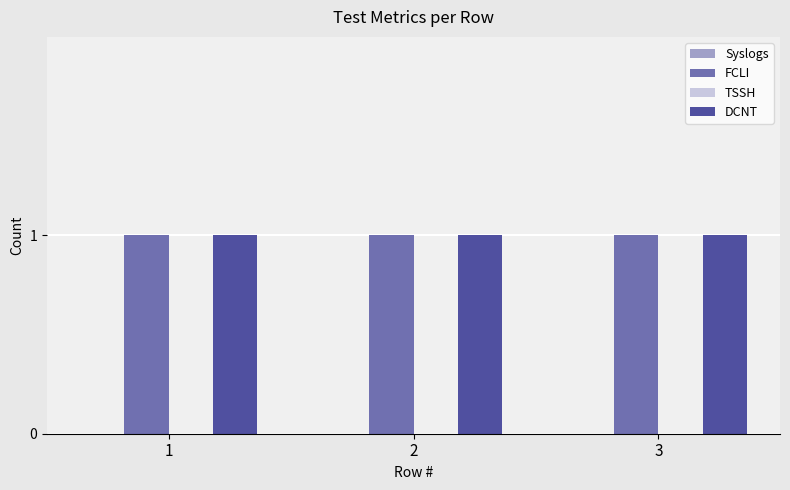

What are all the series names shown in the legend?

Syslogs, FCLI, TSSH, DCNT